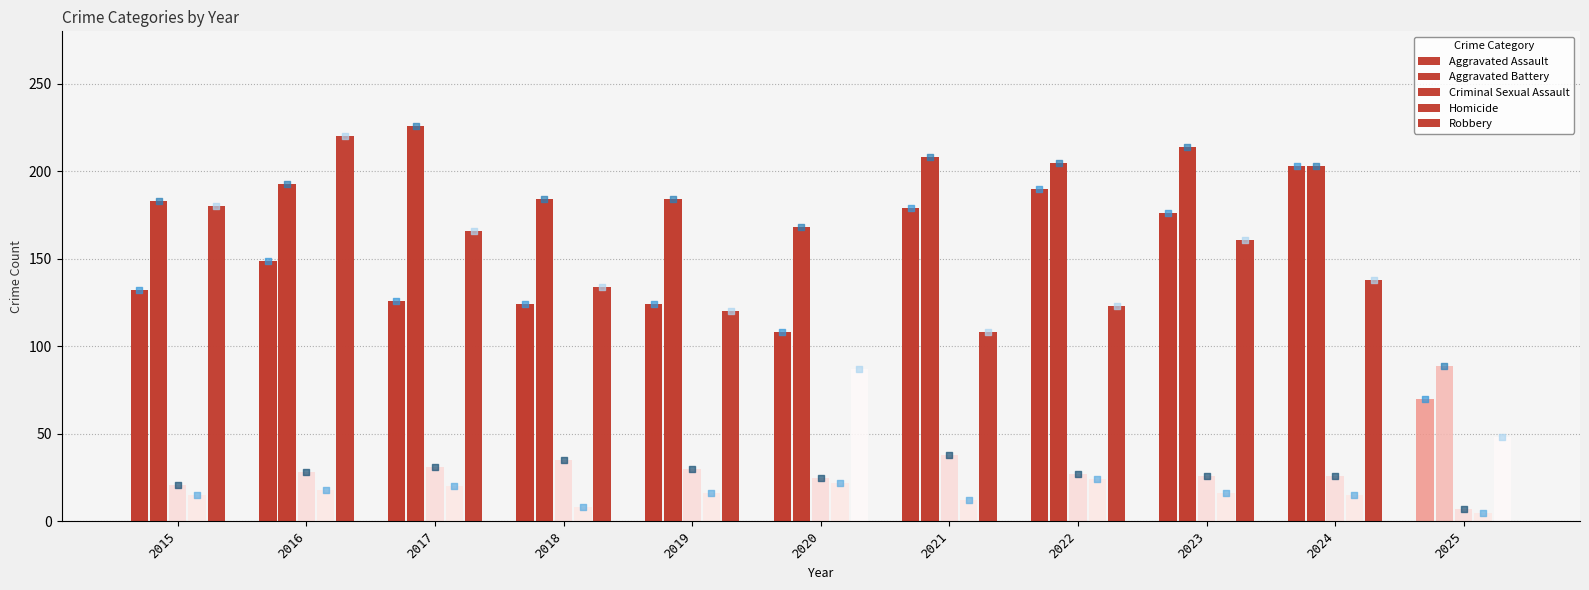

Is the value of Robbery at 2018 greater than the value of Criminal Sexual Assault at 2019?

Yes